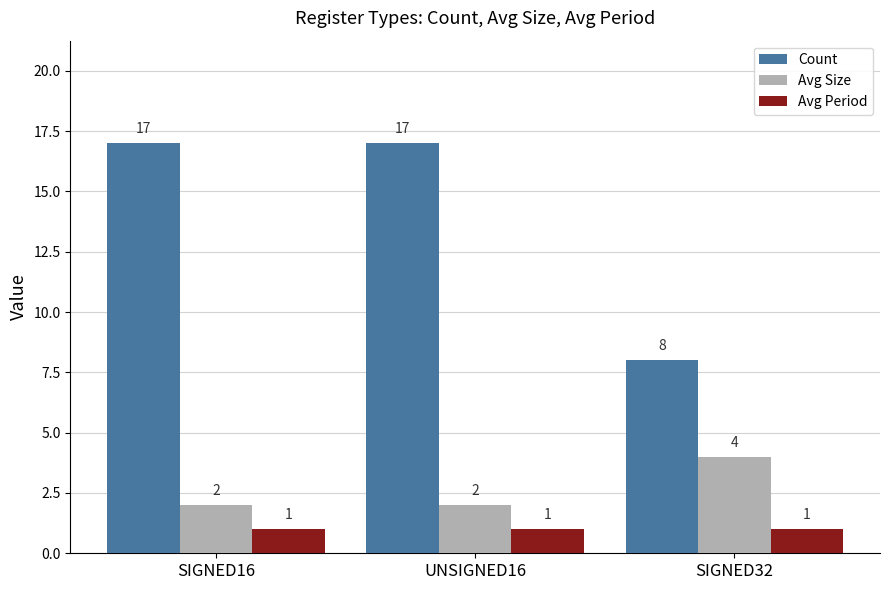

True or false: Avg Size has a value of 1 at UNSIGNED16.

False